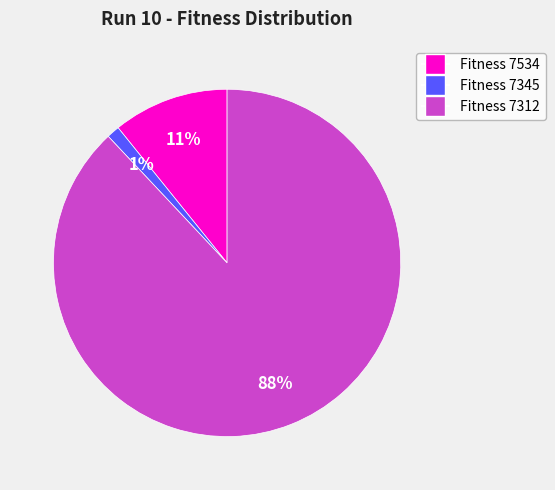

Is there a majority slice in this chart?

Yes